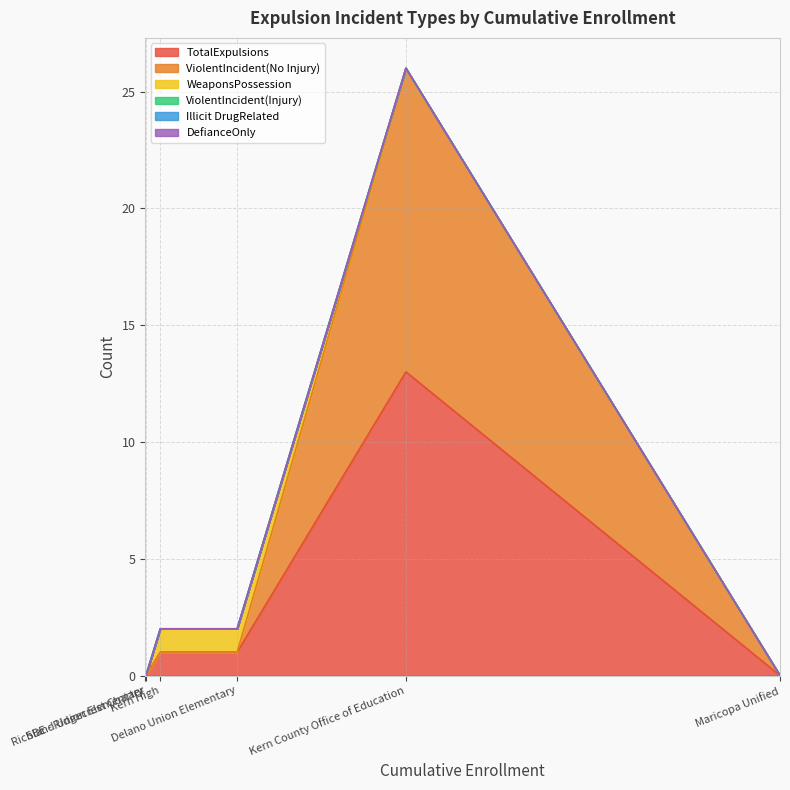

True or false: Illicit DrugRelated has more than 0 points higher than both neighbors.

False